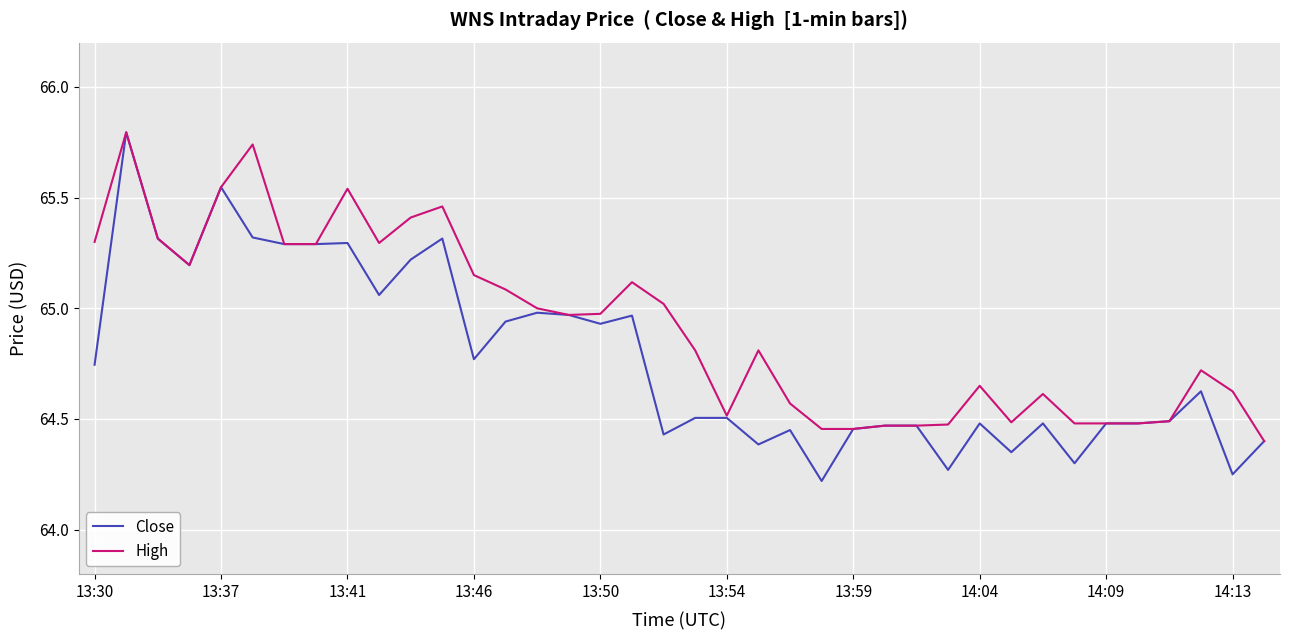

Which series has the widest spread of values?

Close